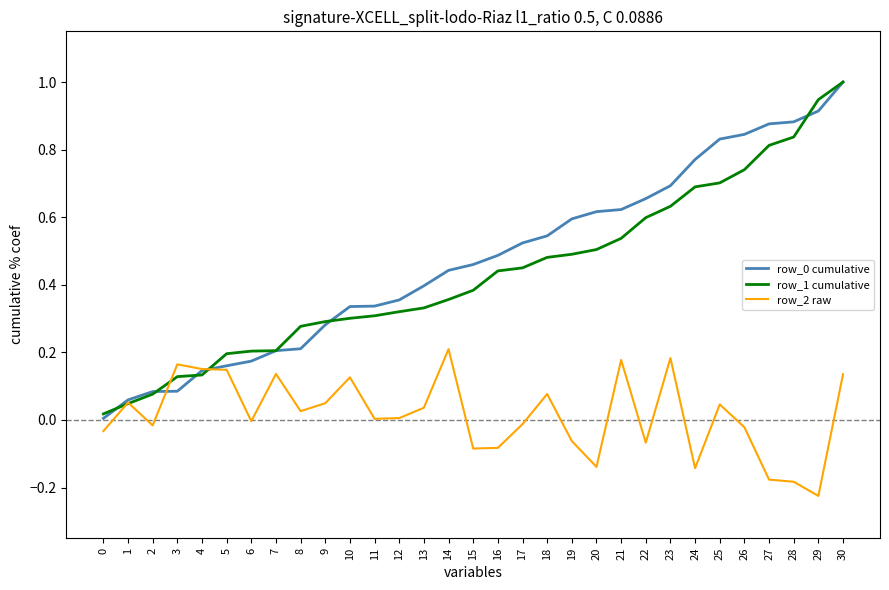

Where is the first local maximum for row_2 raw?

1